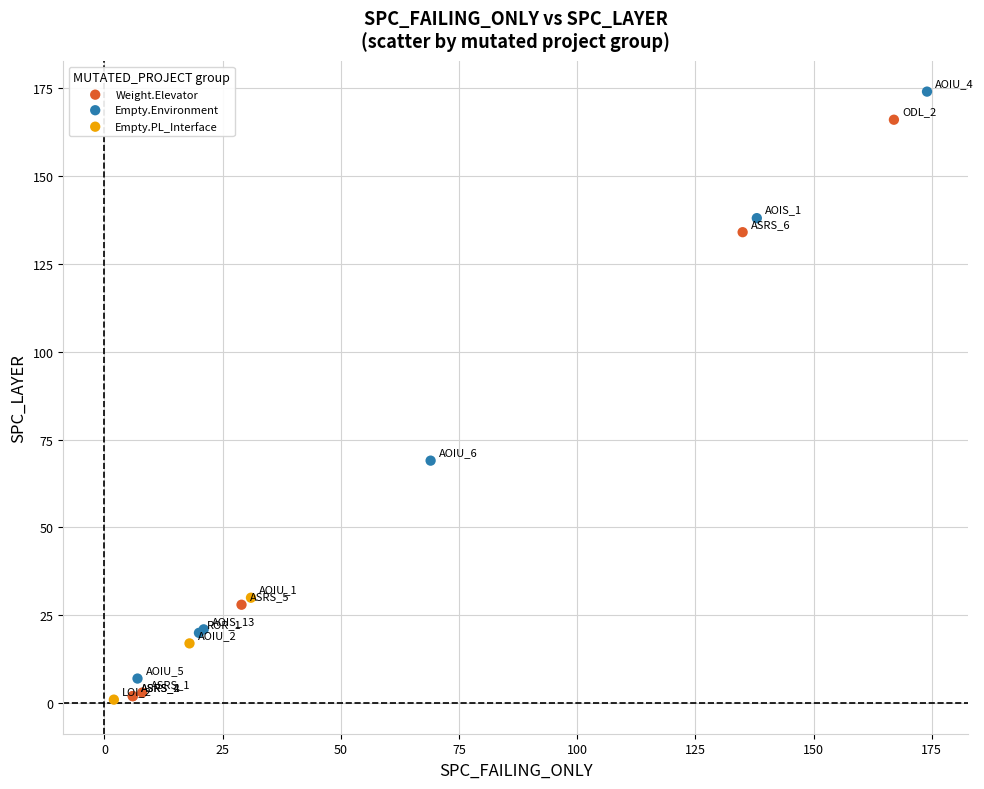

What are all the series names shown in the legend?

Weight.Elevator, Empty.Environment, Empty.PL_Interface